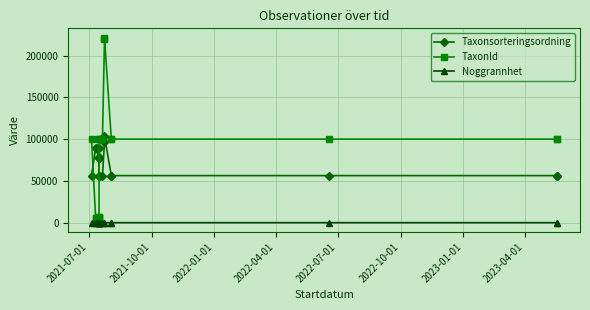

True or false: TaxonId and Noggrannhet intersect in this chart.

False